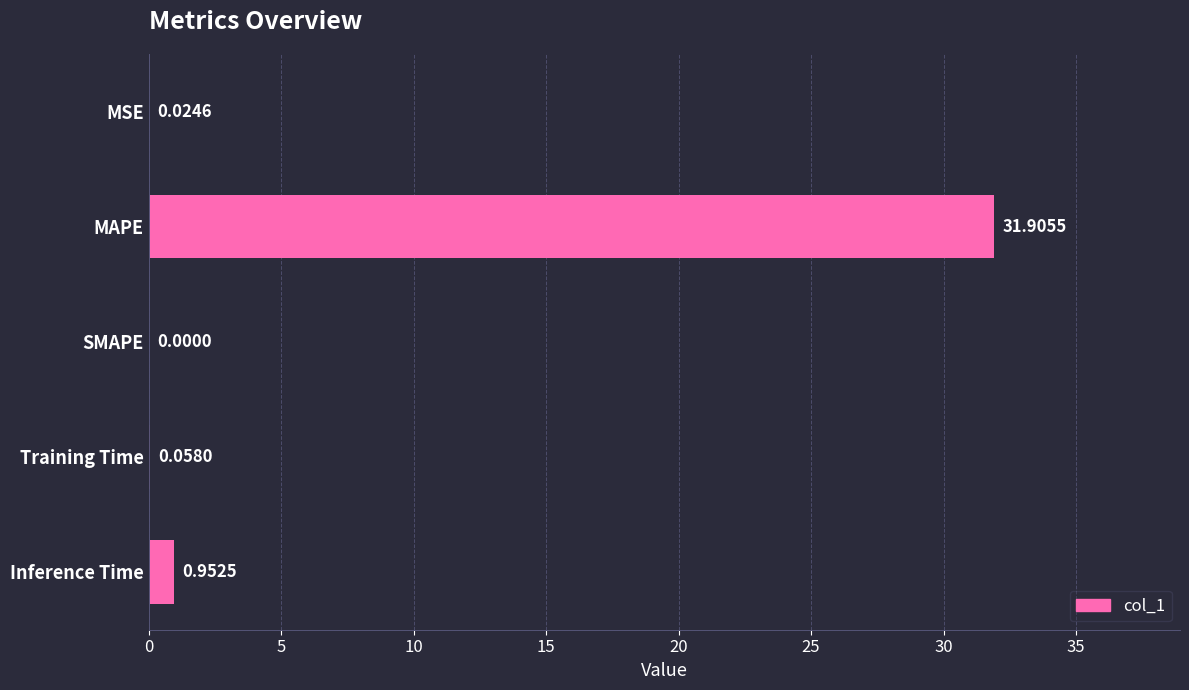

What is the sum of all values?

32.9